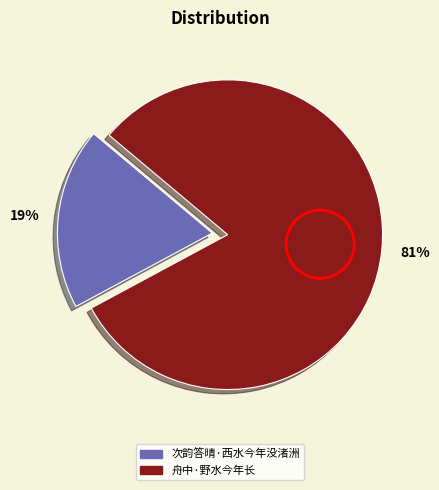

What is the smallest slice in the pie chart?

次韵答晴·西水今年没渚洲